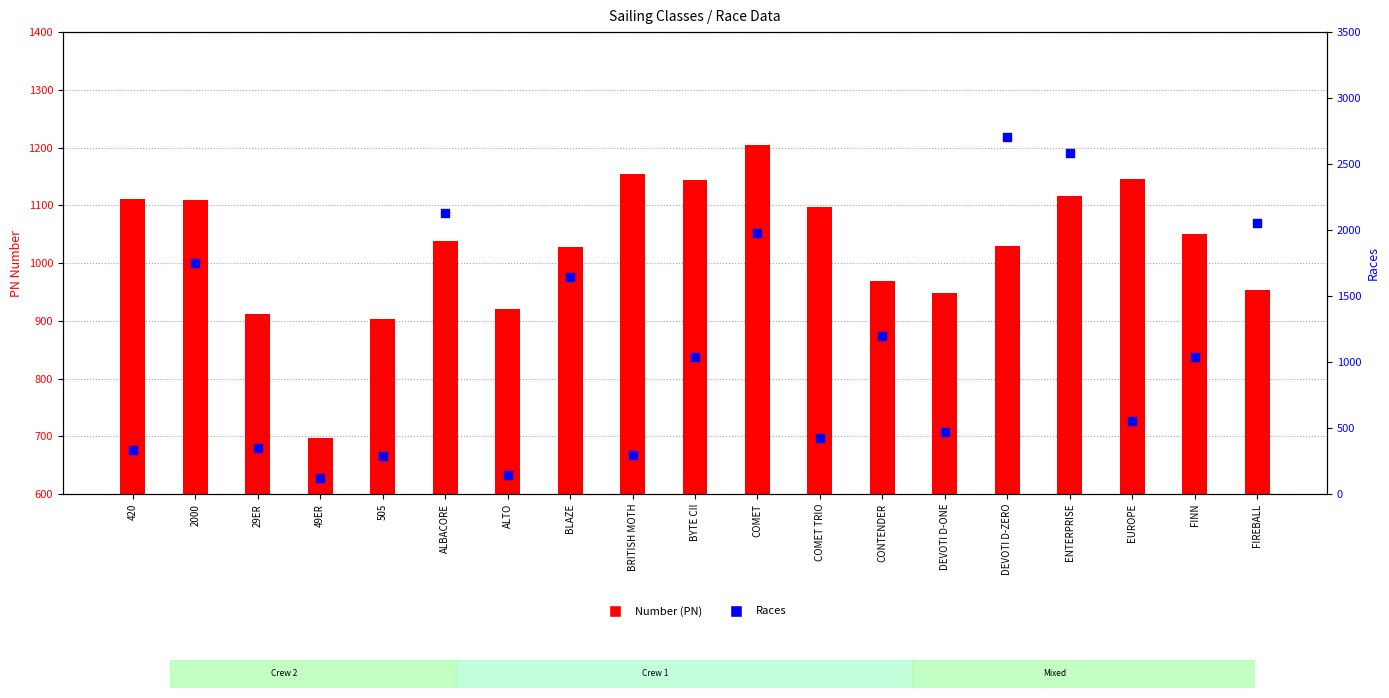

What are all the series names shown in the legend?

Number (PN), Races